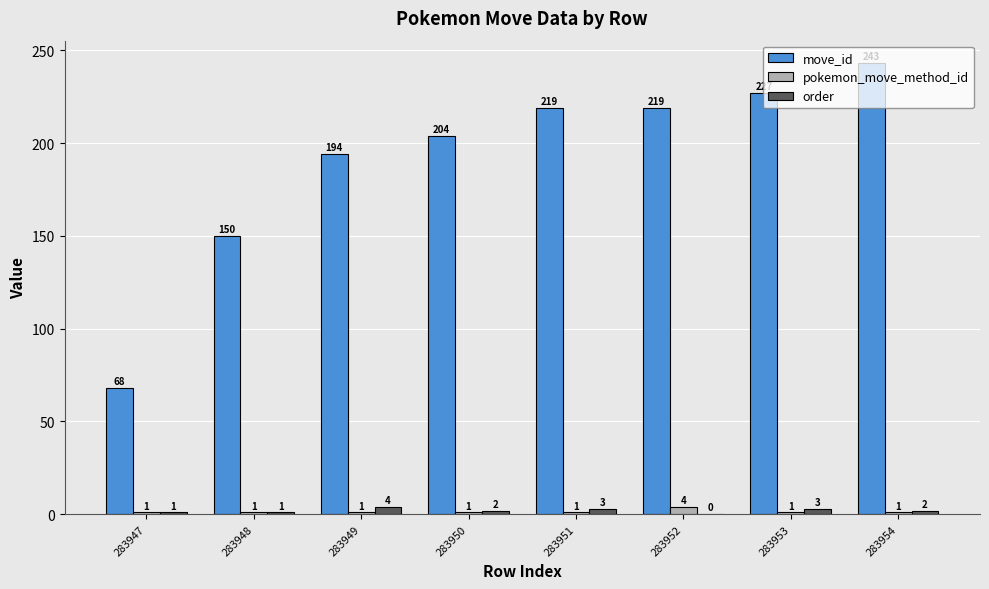

What is the sum of the order values at 283952 and 283953?

3